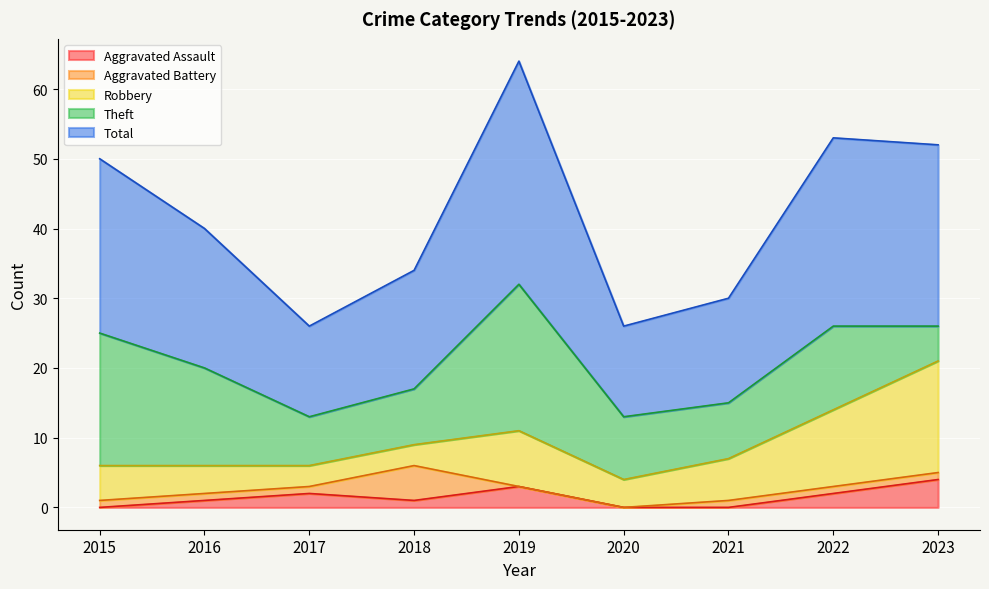

Between 2016 and 2017, which is larger?

2017